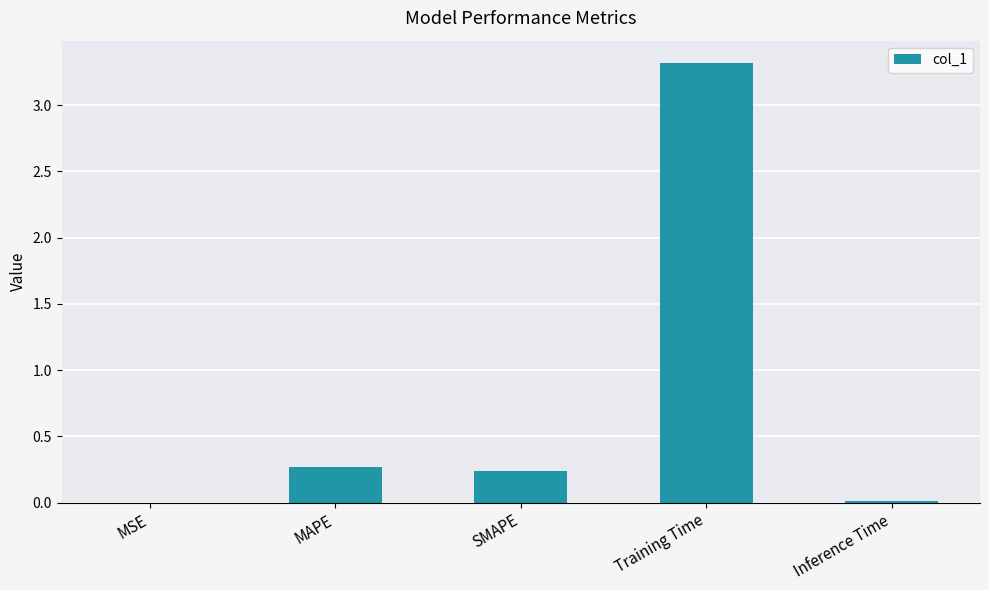

True or false: the data shows 0.0 at MSE.

True